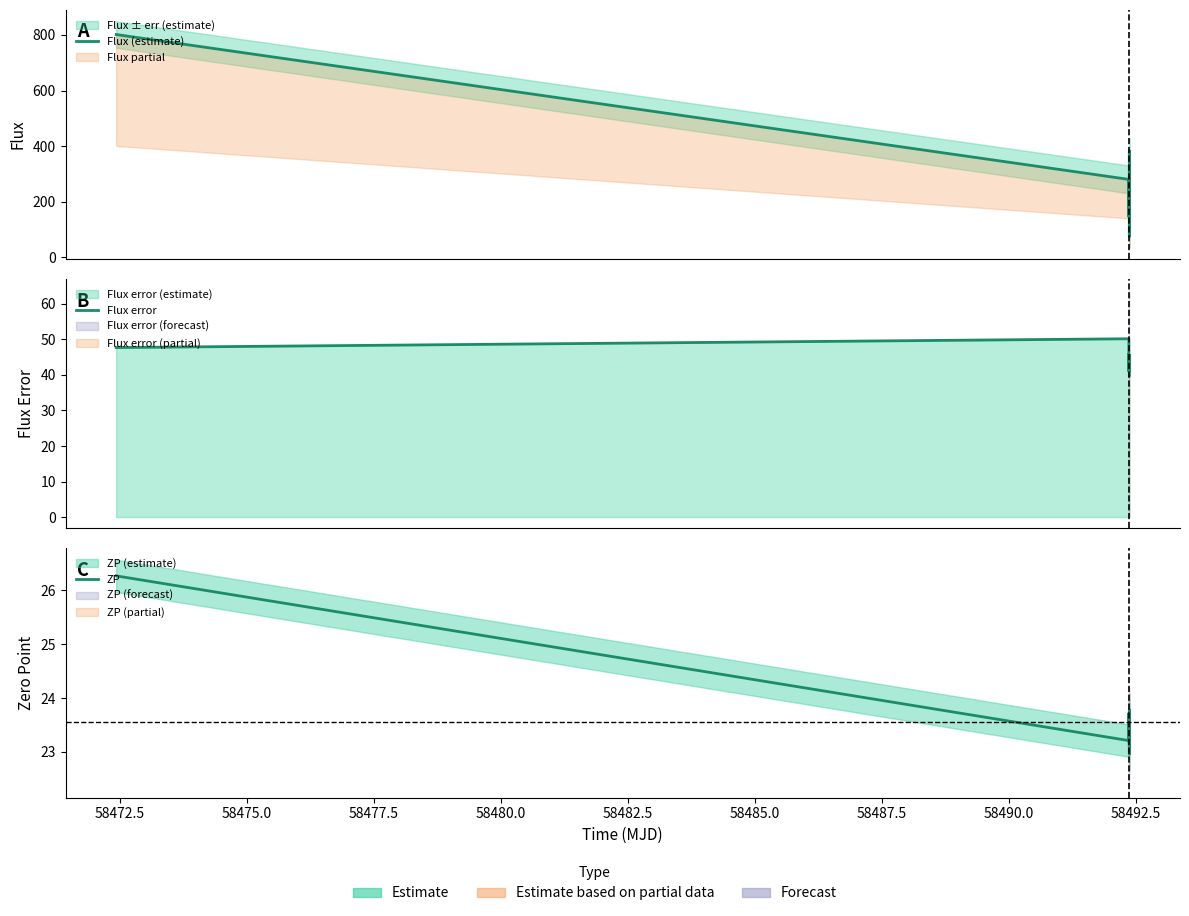

True or false: Flux (estimate) and Flux error intersect in this chart.

False